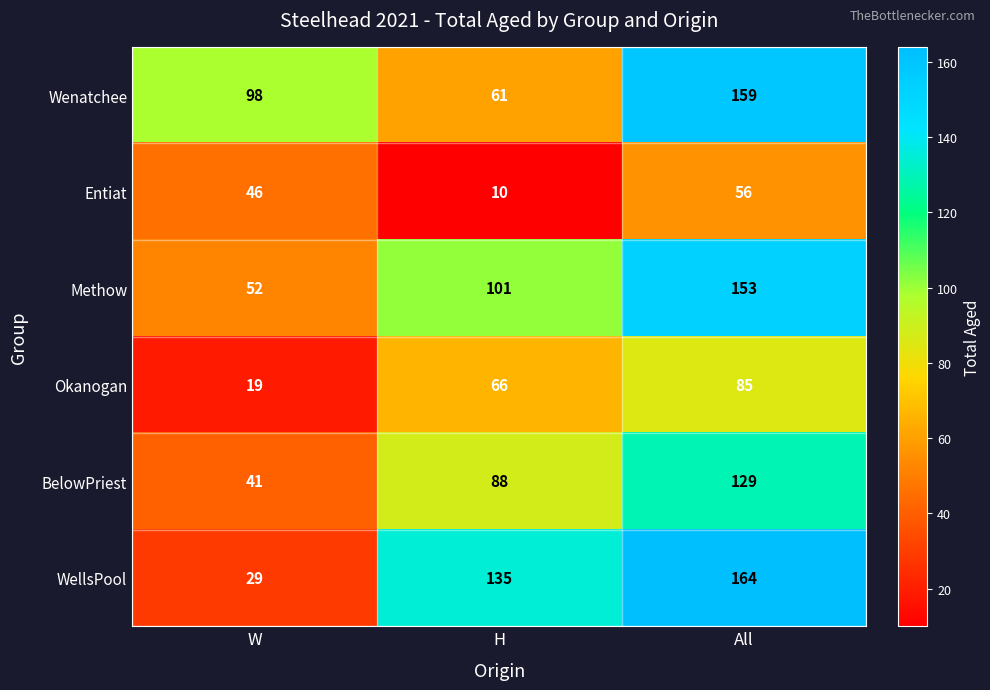

What is the sum of the Methow values at All and H?

254